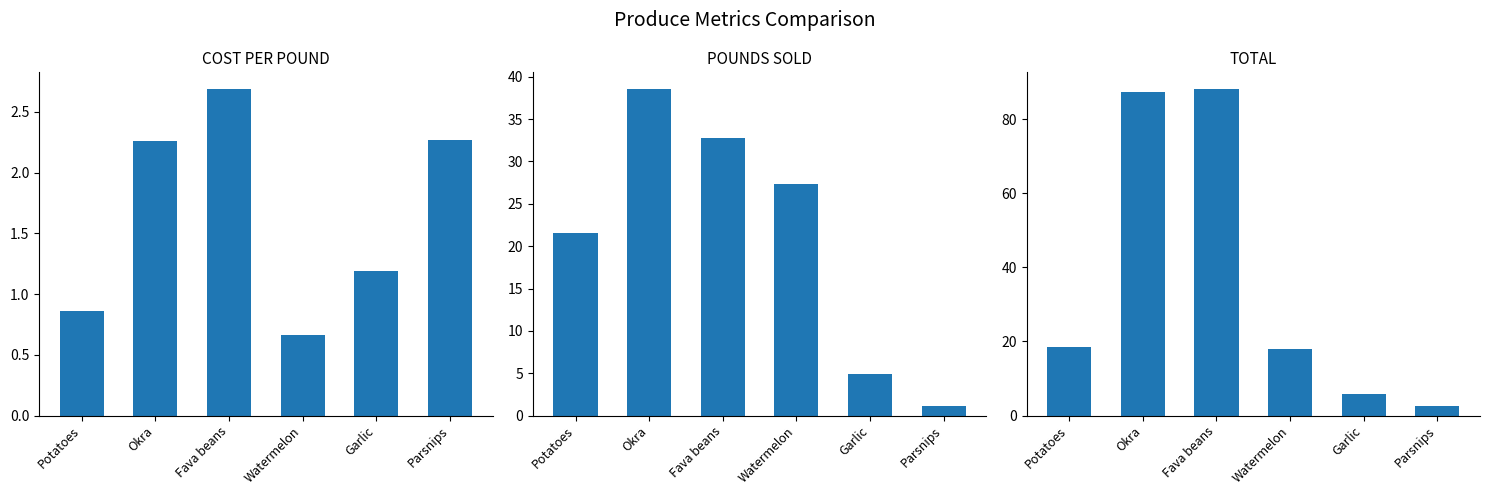

What is the value of the POUNDS SOLD bar at the 2nd from the left?

38.6